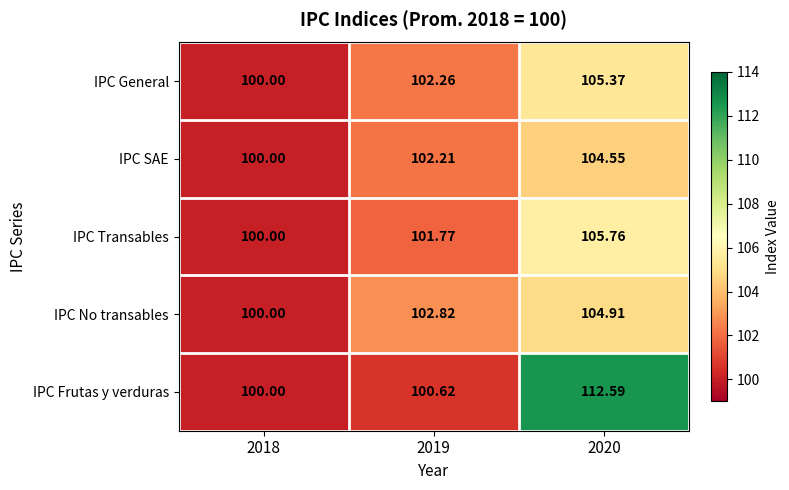

Which series has the widest spread of values?

IPC Frutas y verduras